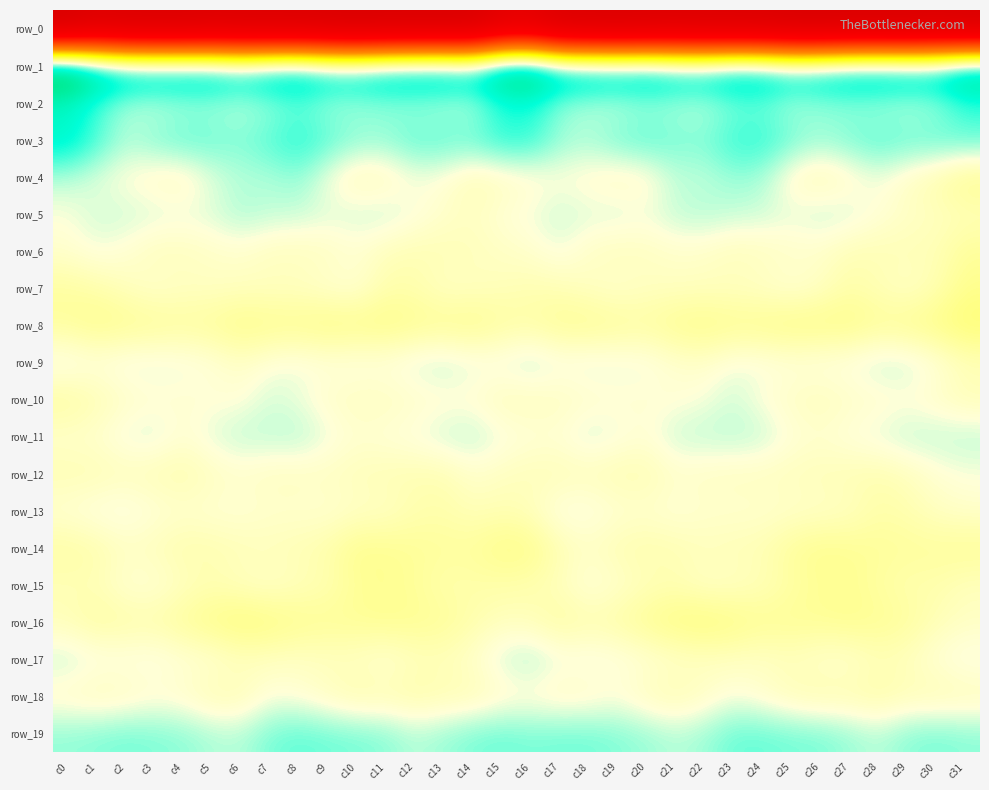

Which series has the widest spread of values?

row_1